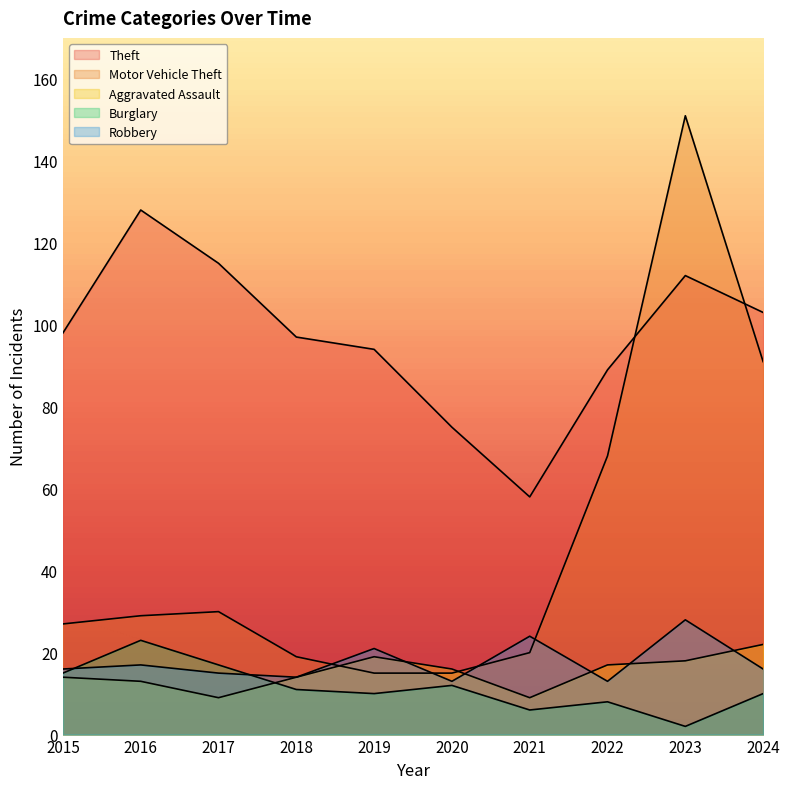

Is the value of Theft at 2019 greater than the value of Burglary at 2018?

Yes